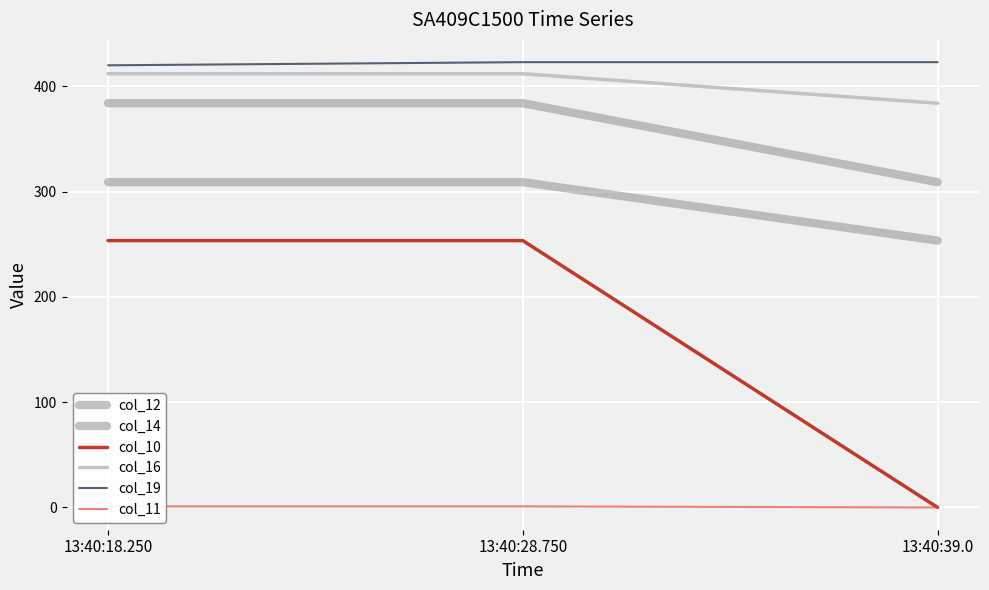

What is the average value of the col_19 series?

422.0